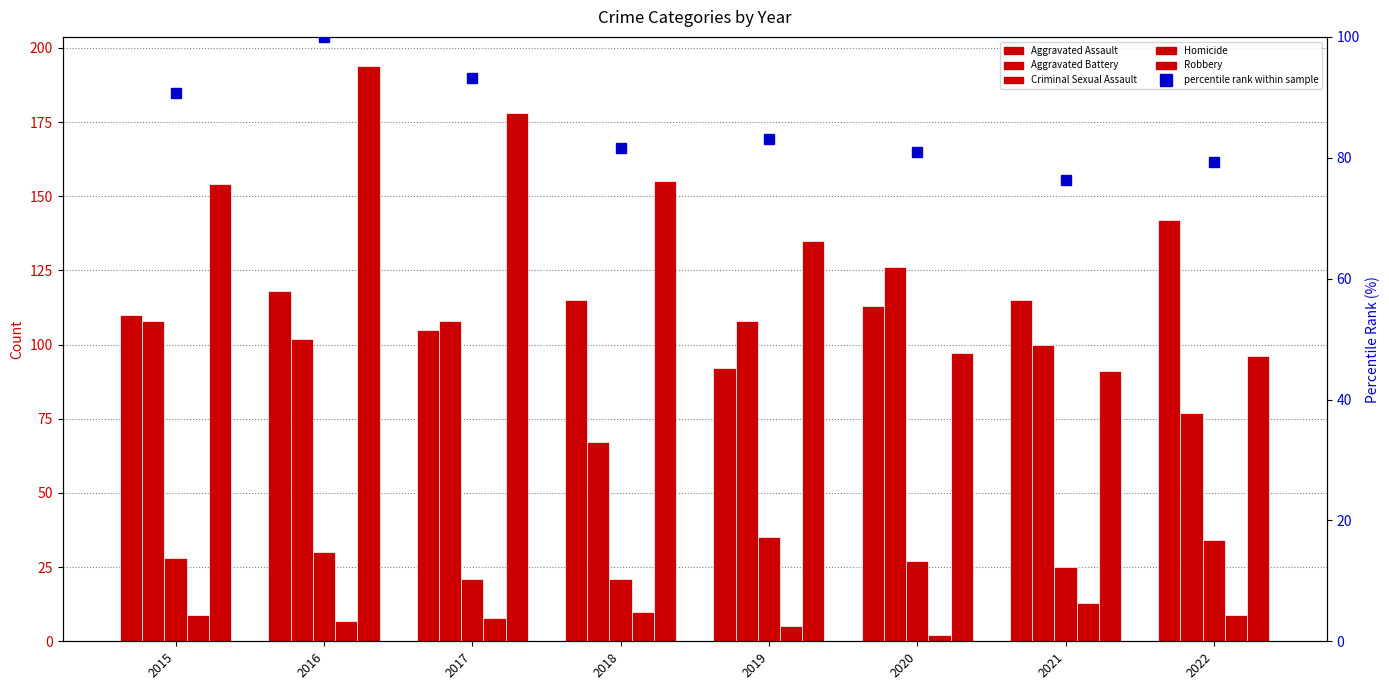

Reading left to right, transcribe all the data shown in this chart.

Aggravated Assault: 2015=110.0	2016=118.0	2017=105.0	2018=115.0	2019=92.0	2020=113.0	2021=115.0	2022=142.0
Aggravated Battery: 2015=108.0	2016=102.0	2017=108.0	2018=67.0	2019=108.0	2020=126.0	2021=100.0	2022=77.0
Criminal Sexual Assault: 2015=28.0	2016=30.0	2017=21.0	2018=21.0	2019=35.0	2020=27.0	2021=25.0	2022=34.0
Homicide: 2015=9.0	2016=7.0	2017=8.0	2018=10.0	2019=5.0	2020=2.0	2021=13.0	2022=9.0
Robbery: 2015=154.0	2016=194.0	2017=178.0	2018=155.0	2019=135.0	2020=97.0	2021=91.0	2022=96.0
percentile rank within sample: 2015=90.7	2016=100.0	2017=93.1	2018=81.6	2019=83.1	2020=80.9	2021=76.3	2022=79.4